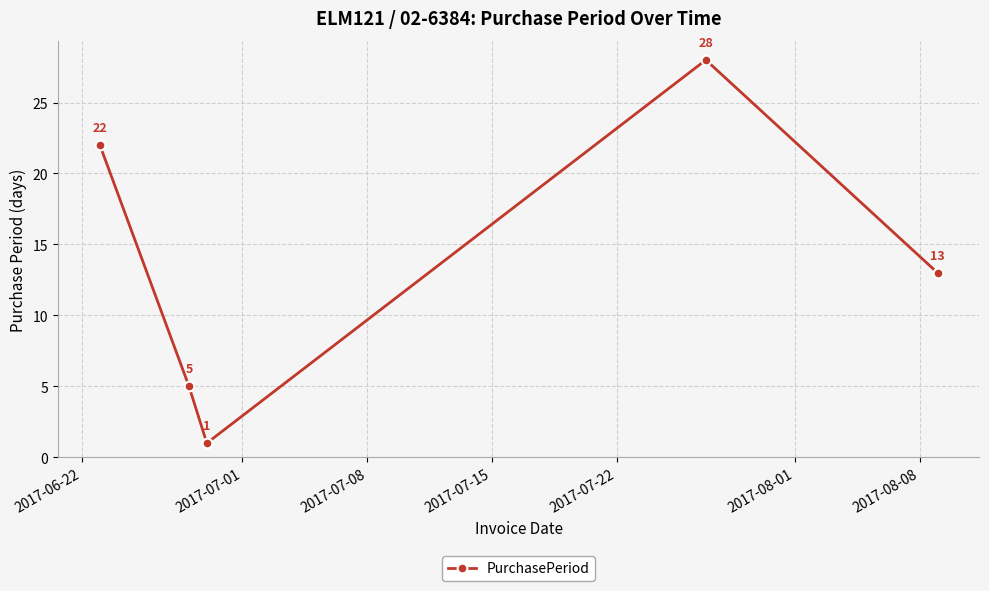

What is the value of the 5th point from the left?

13